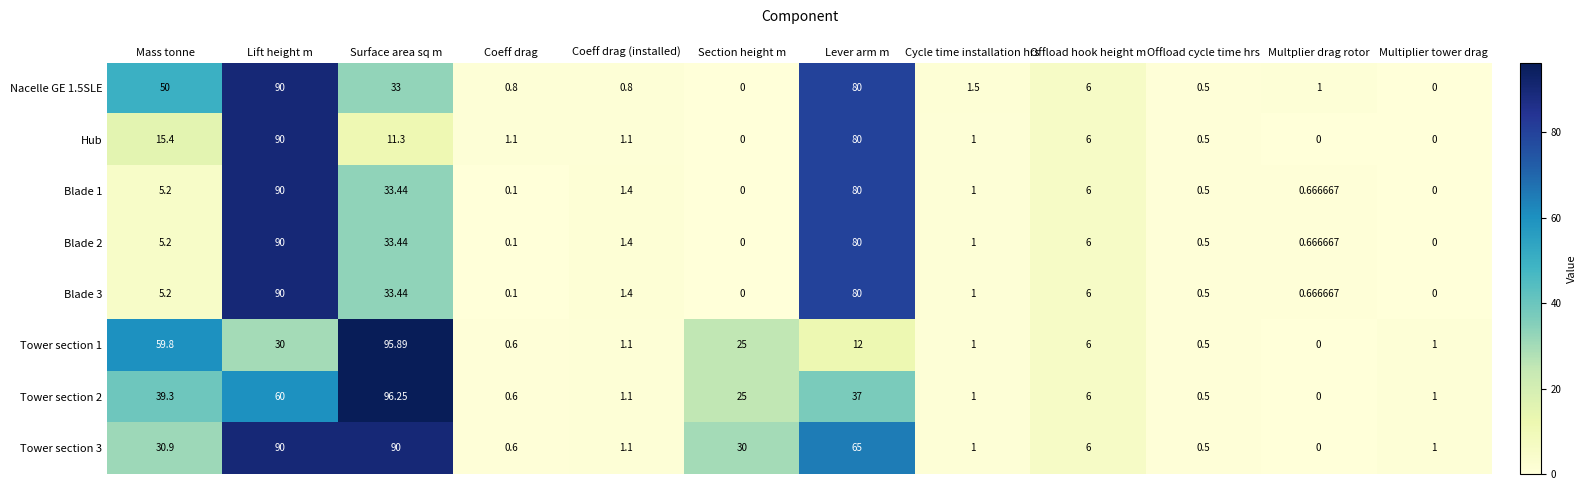

Which series has the widest spread of values?

Tower section 2